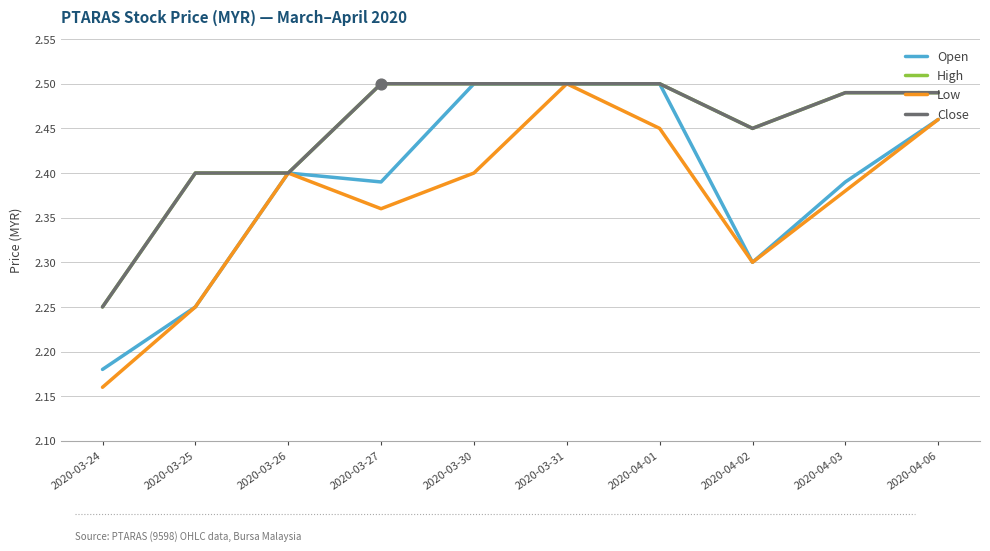

What is the total value across all series at 2020-03-25?

9.3